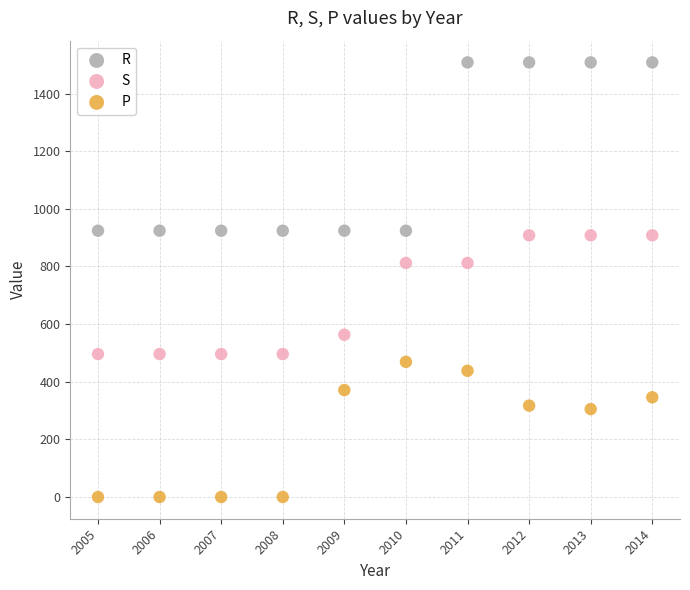

Which series reaches the minimum Y coordinate?

P